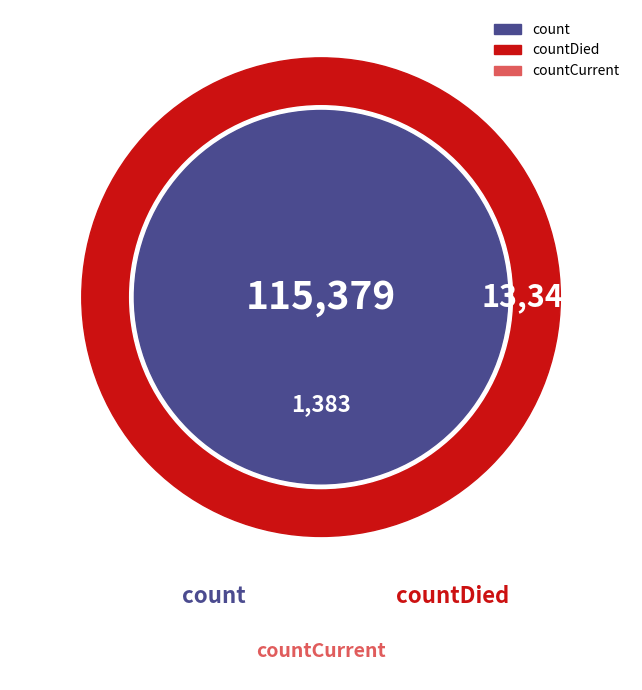

The countDied slice represents 1% of the pie. True or false?

False